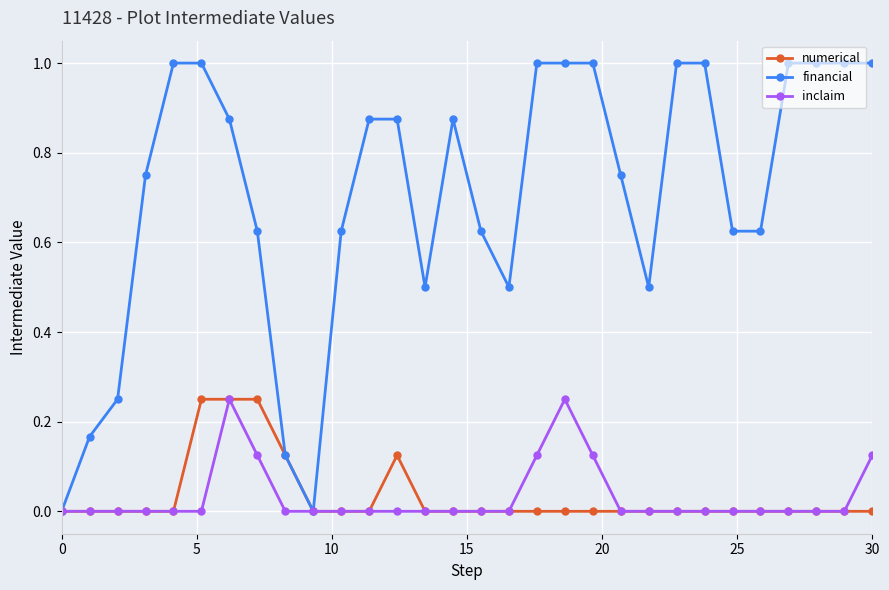

What is the maximum value for financial?

1.0